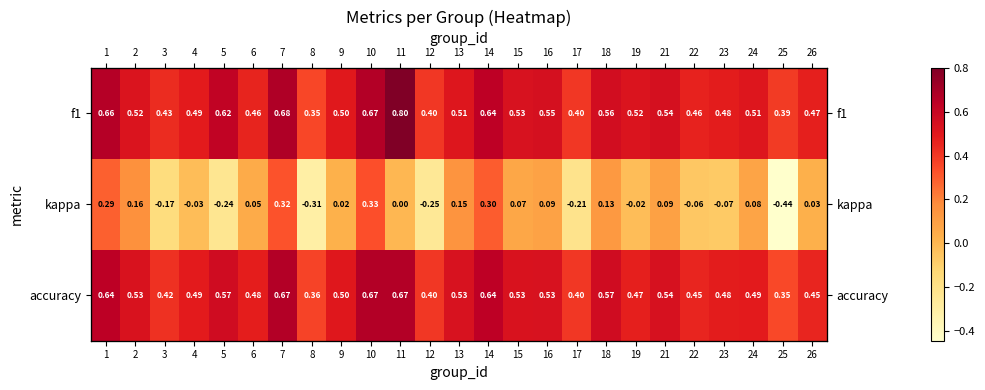

True or false: kappa has a value of 0.0 at 26.

True